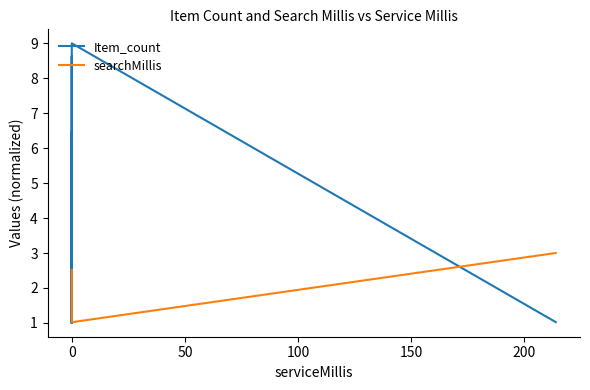

Which series has the largest range (max minus min)?

Item_count